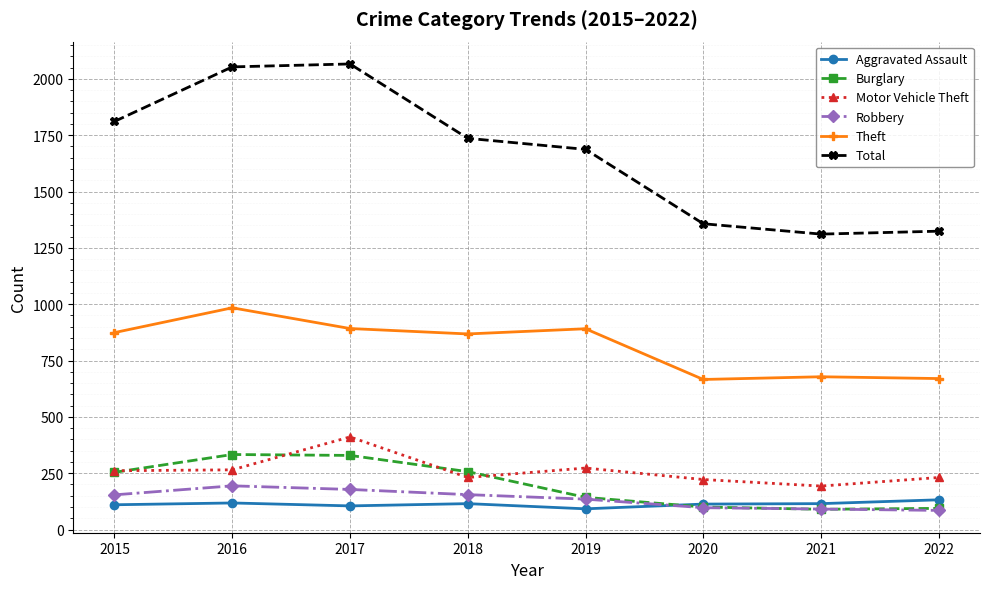

At how many categories does at least one series exceed 2028?

2